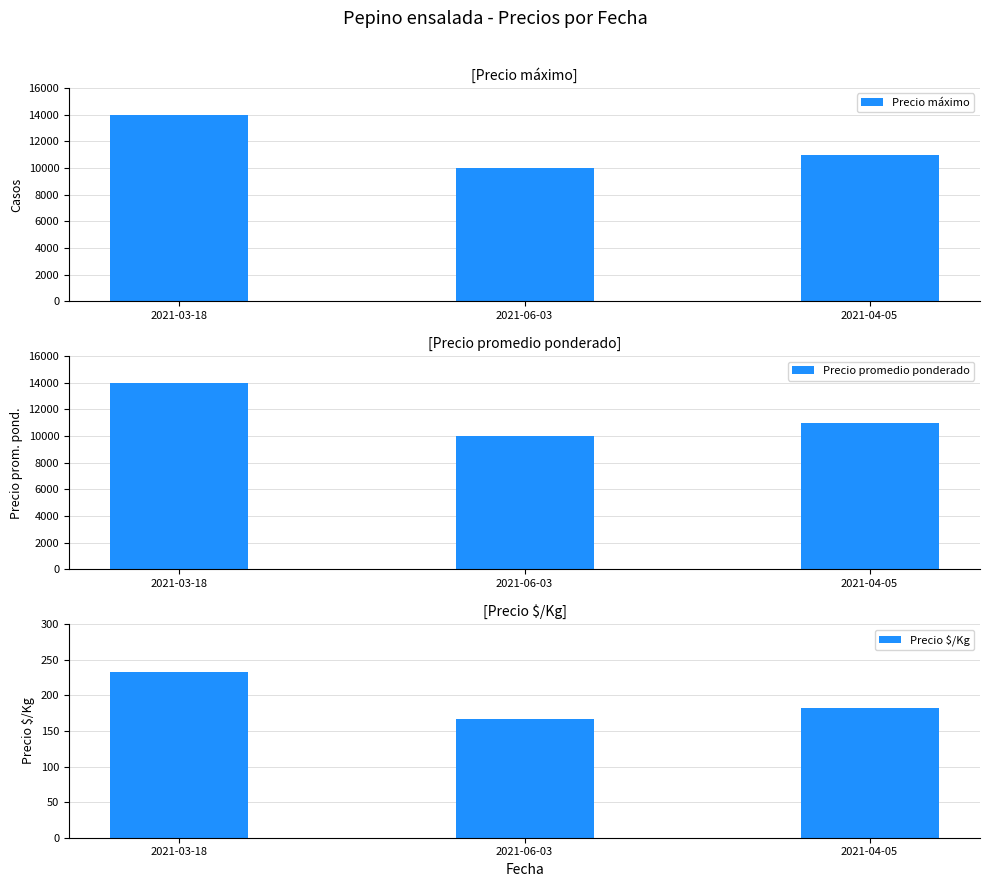

Reading left to right, what are all the values shown in this chart?

Precio máximo: 2021-03-18=14000	2021-06-03=10000	2021-04-05=11000
Precio promedio ponderado: 2021-03-18=14000	2021-06-03=10000	2021-04-05=11000
Precio $/Kg: 2021-03-18=233	2021-06-03=167	2021-04-05=183